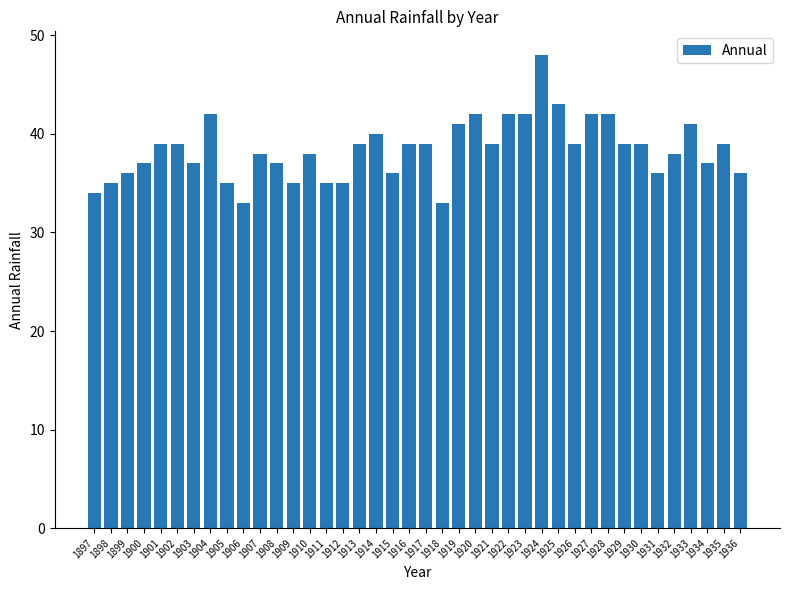

What value does the data have at 1917?

39